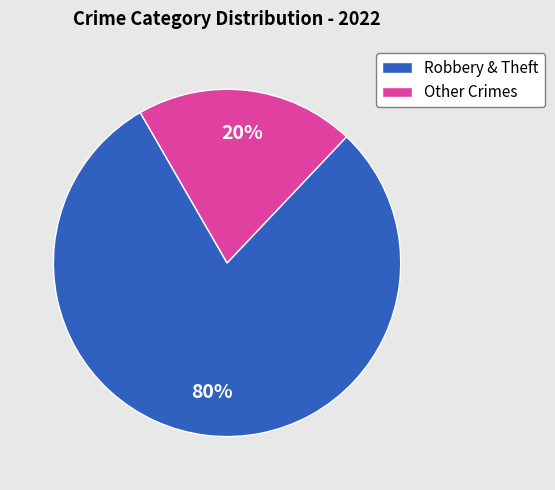

To the nearest percent, what is the average slice percentage?

50%